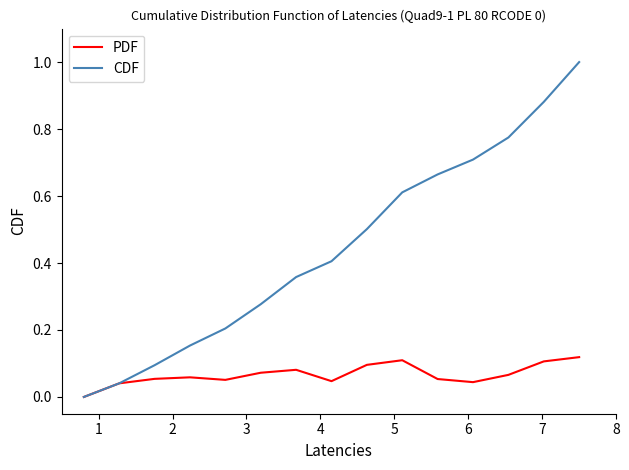

Rank the series by their average value, from lowest to highest.

PDF, CDF